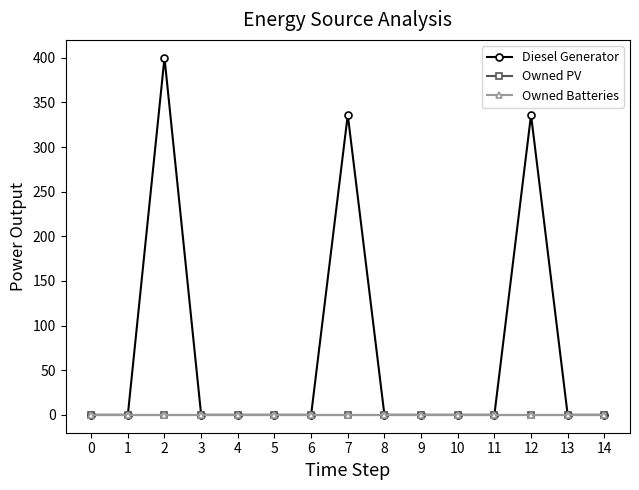

Which series has the largest range (max minus min)?

Diesel Generator